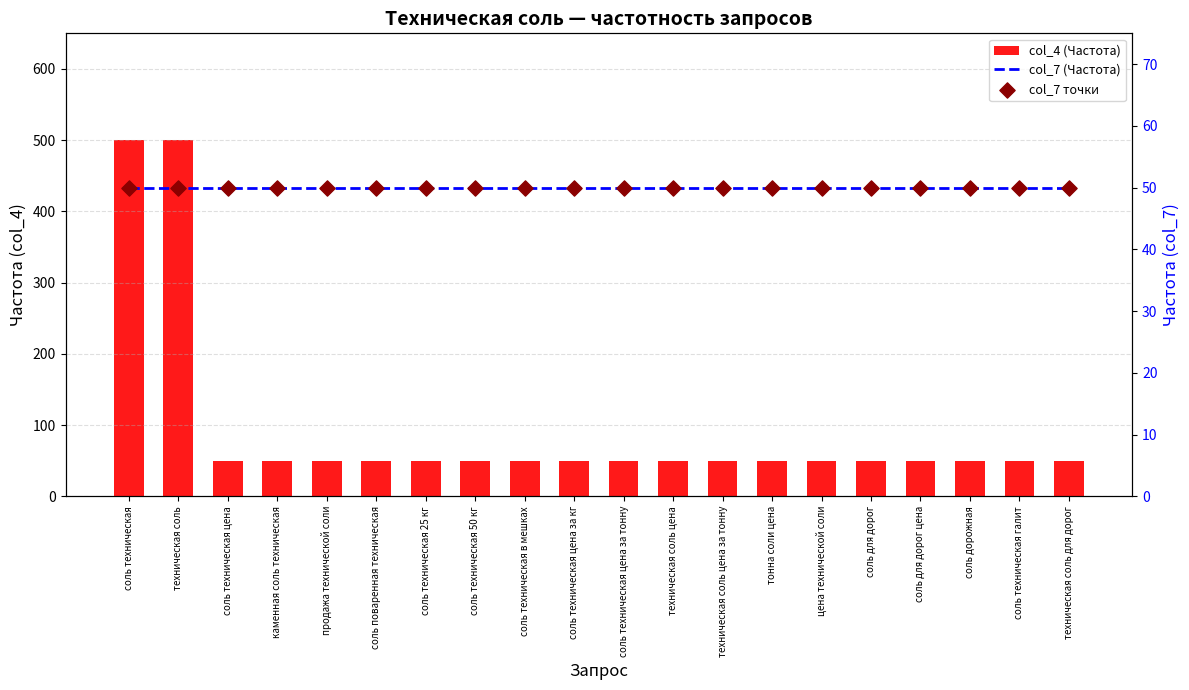

What is the total value across all series at соль техническая 50 кг?

150